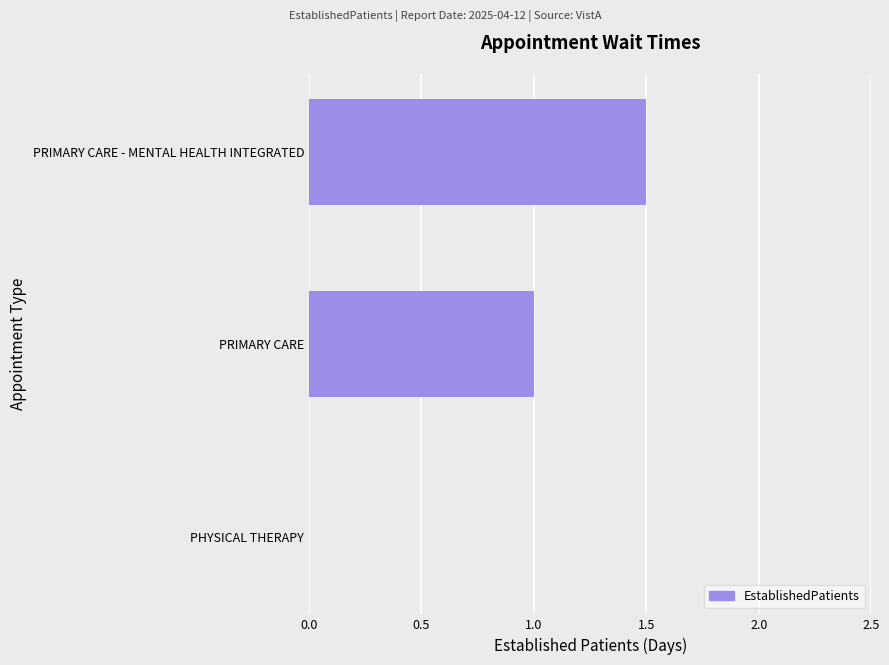

How many categories are shown in the chart?

3